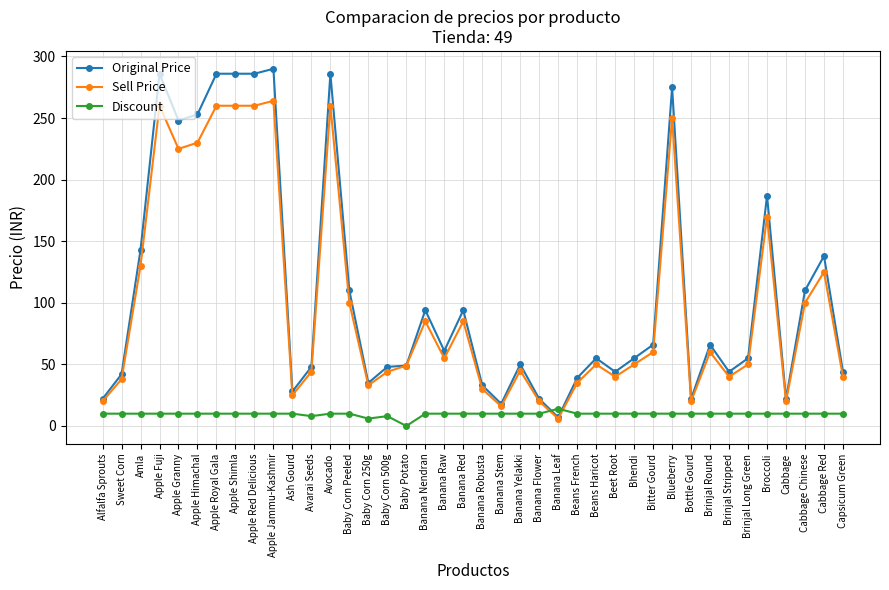

What is the maximum value shown in the chart?

290